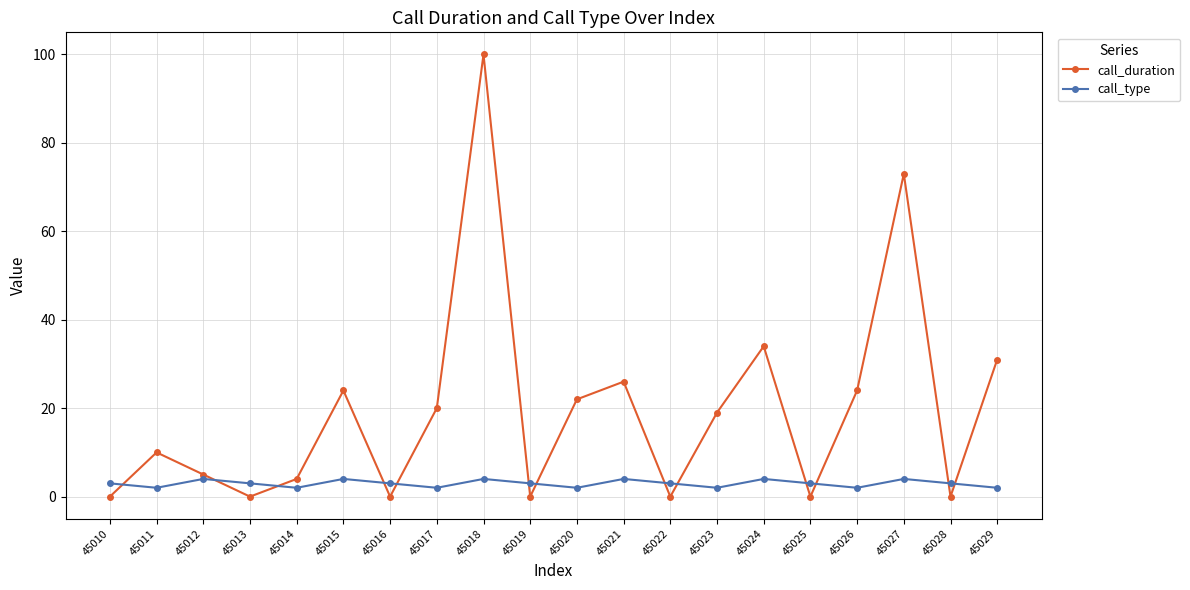

List the series in order of their peak value, lowest first.

call_type, call_duration